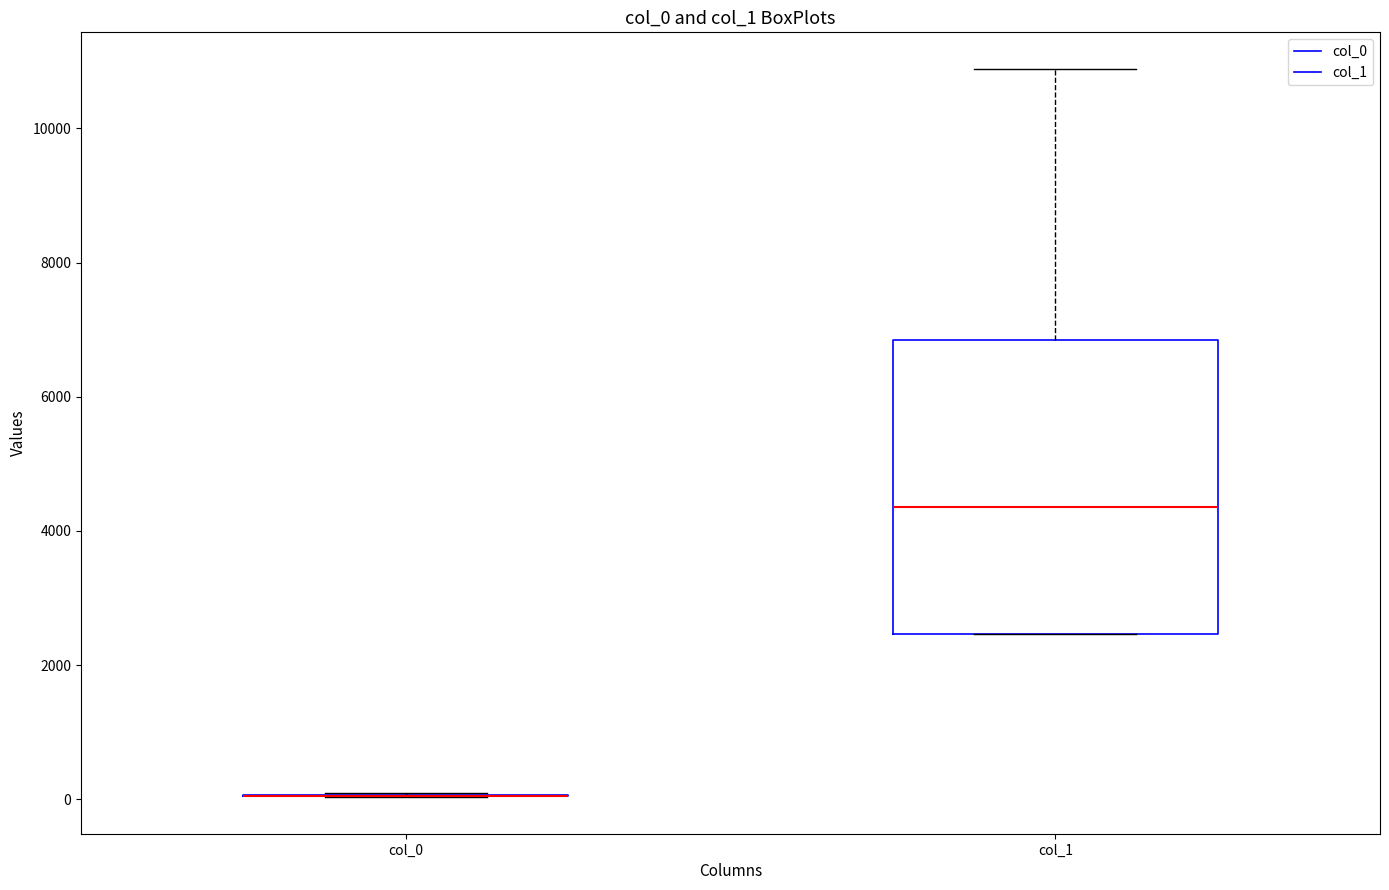

Reading left to right, transcribe this box plot: for each box, give where its median line is, the range the box spans, and where its two whiskers end, as read against the y-axis. The values are not printed on the chart, so give them approximately, as read against the axis.

col_0: box collapsed to a line at 0, whiskers 0 to 0
col_1: median 4400, box 2400 to 6800, whiskers 2400 to 10800